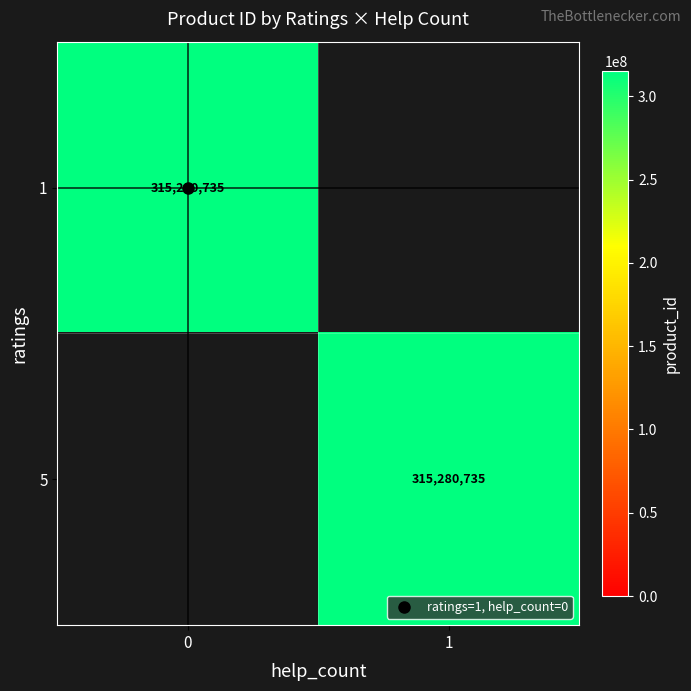

Which series has the largest total across all categories?

1